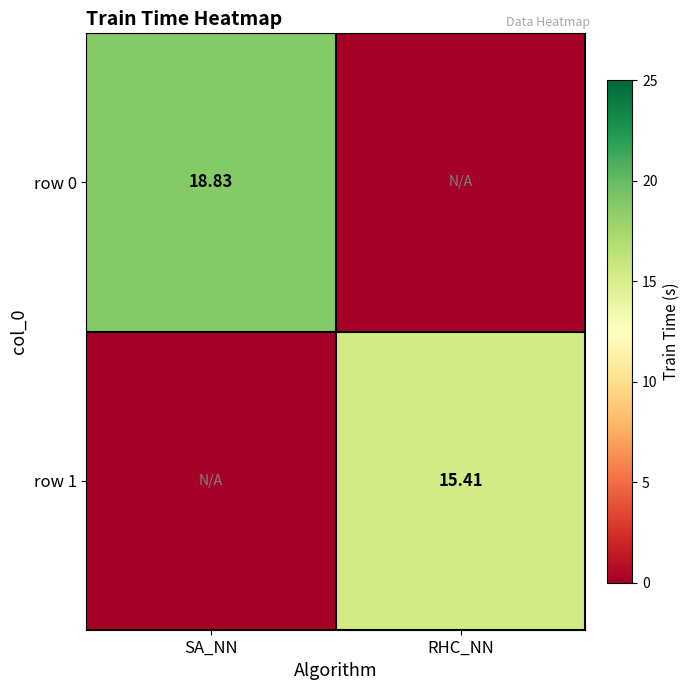

The value of row 1 at RHC_NN is 7.8. True or false?

False